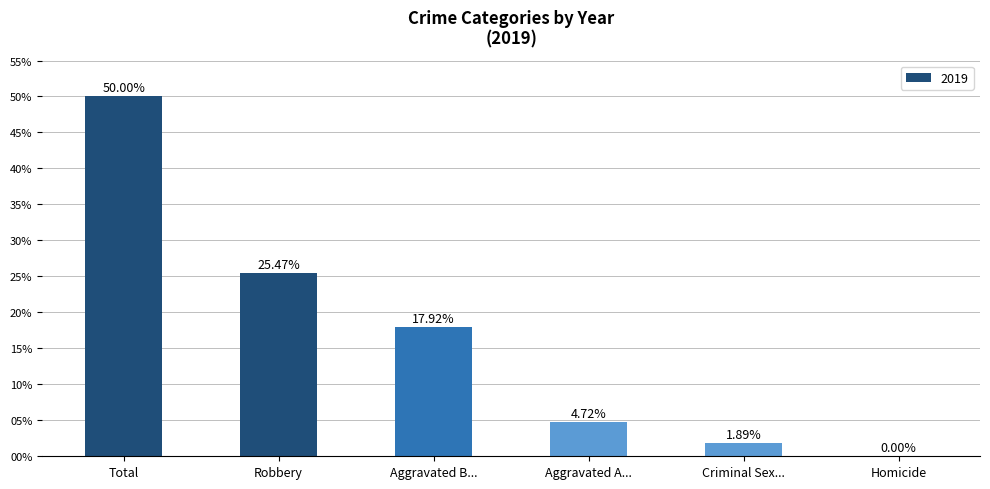

Where is the data nearest to the value 25?

Robbery